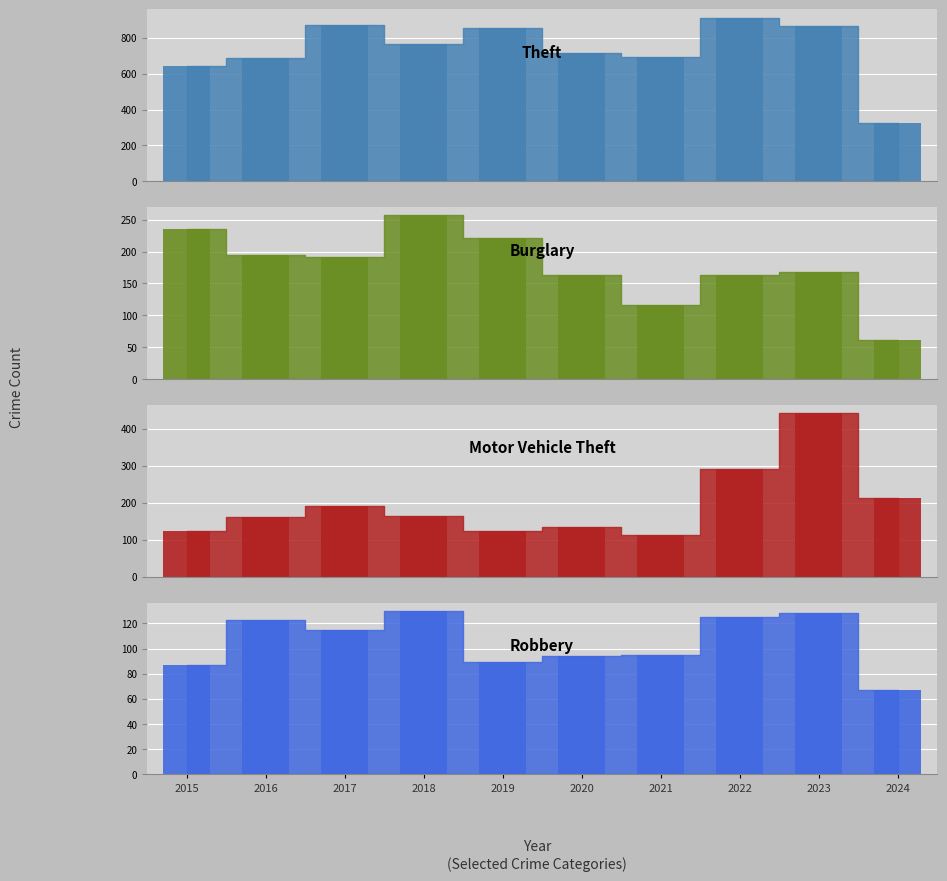

What is the change in value from 2016 to 2017?

+184